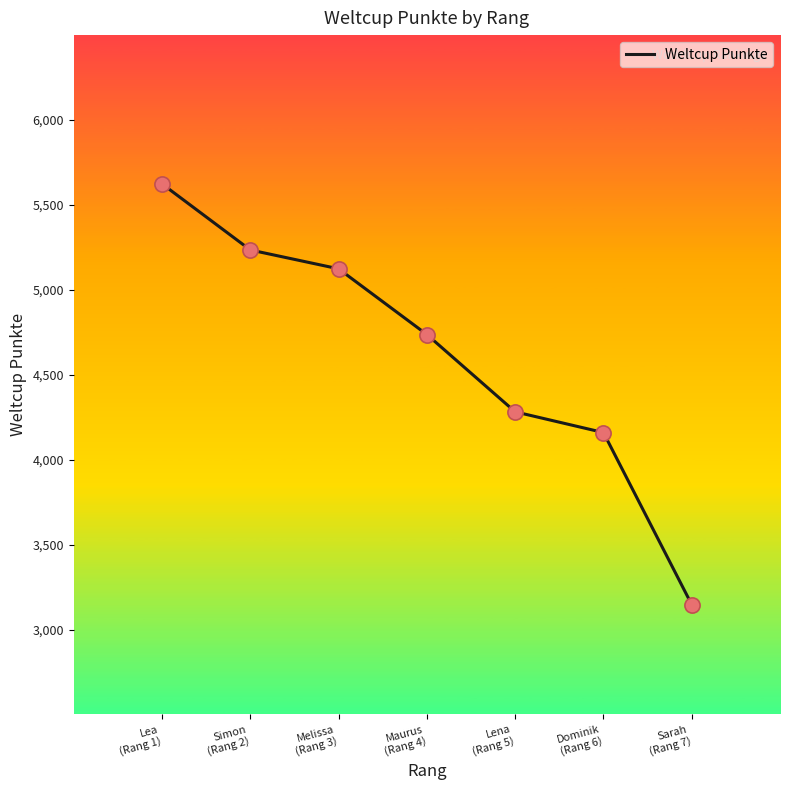

Approximately how many times larger is the value at Dominik
(Rang 6) compared to Melissa
(Rang 3)?

0.8